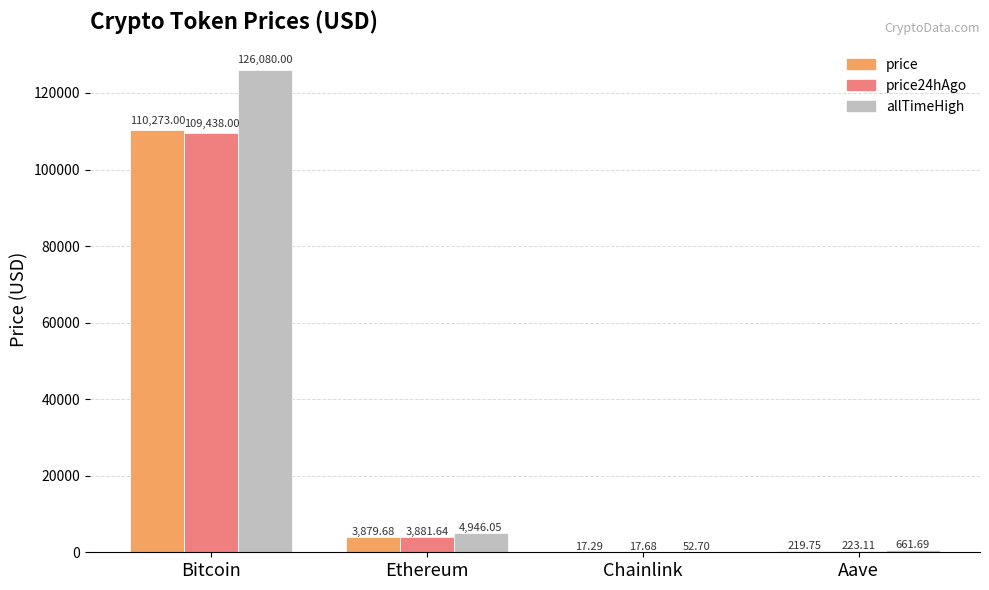

Which series has the widest spread of values?

allTimeHigh